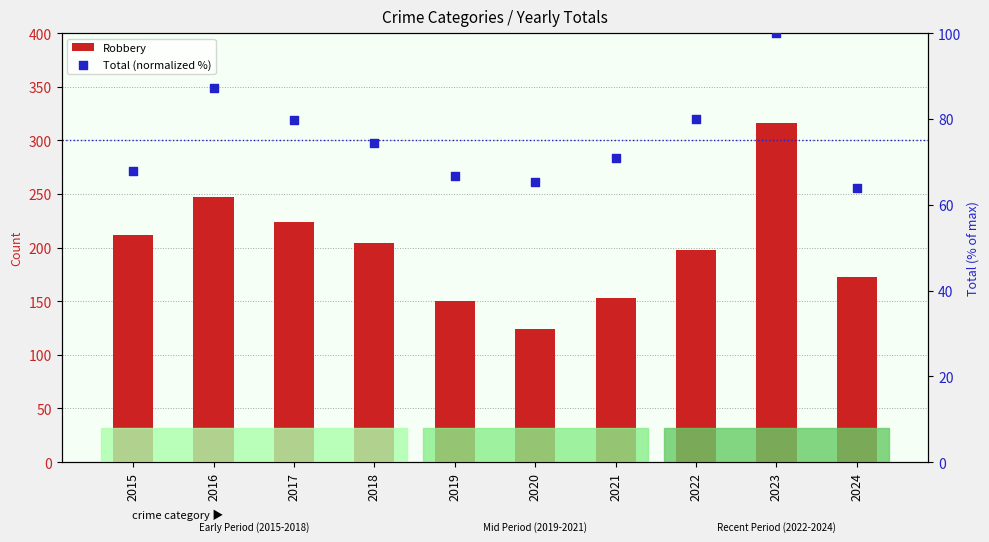

Is the value of Total (normalized %) at 2024 greater than the value of Robbery at 2019?

No